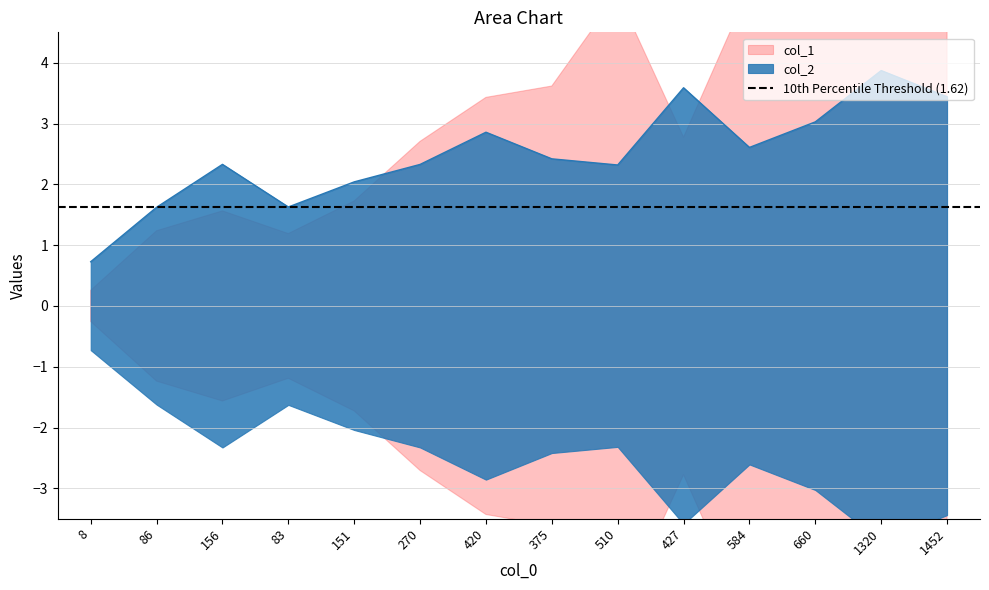

How many lines are shown in the chart?

1